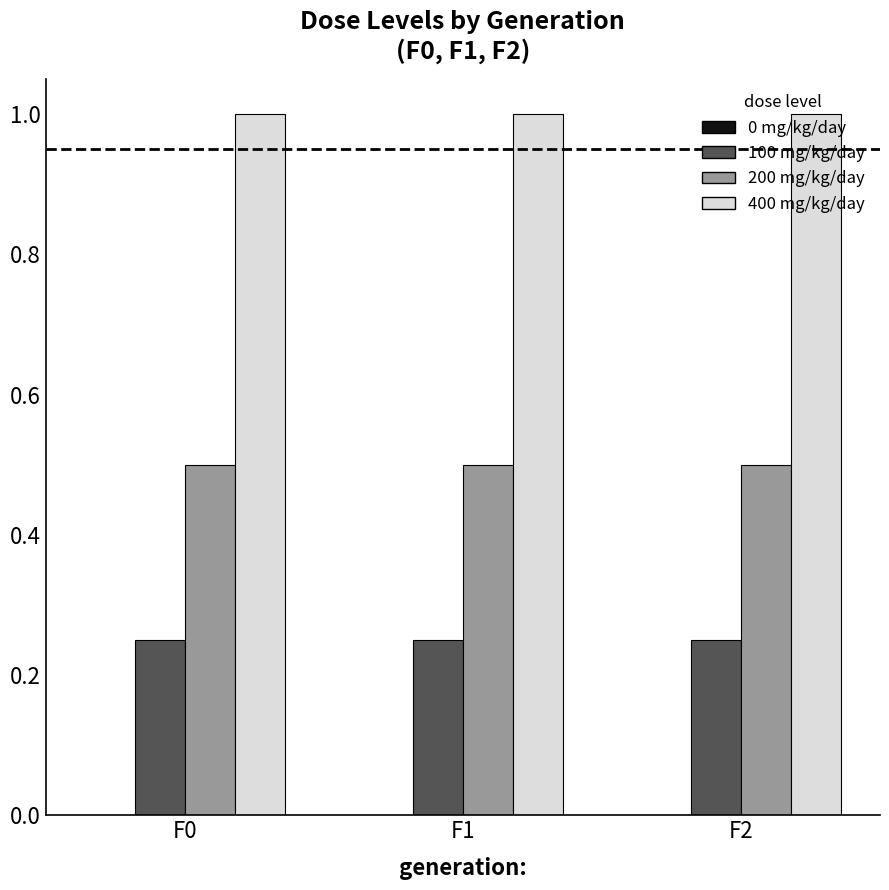

What is the sum of all 400 mg/kg/day values?

3.0